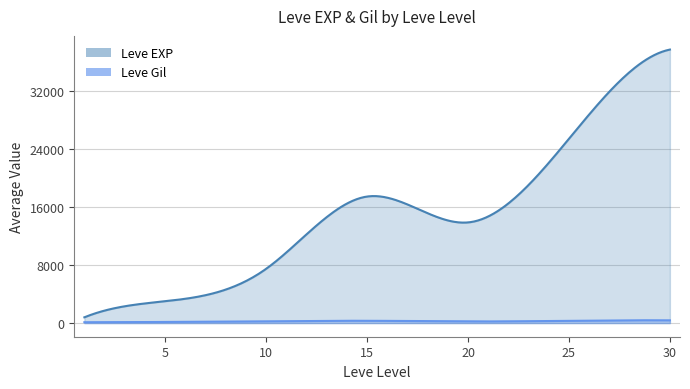

Rank the series by their average value, from highest to lowest.

Leve EXP, Leve Gil